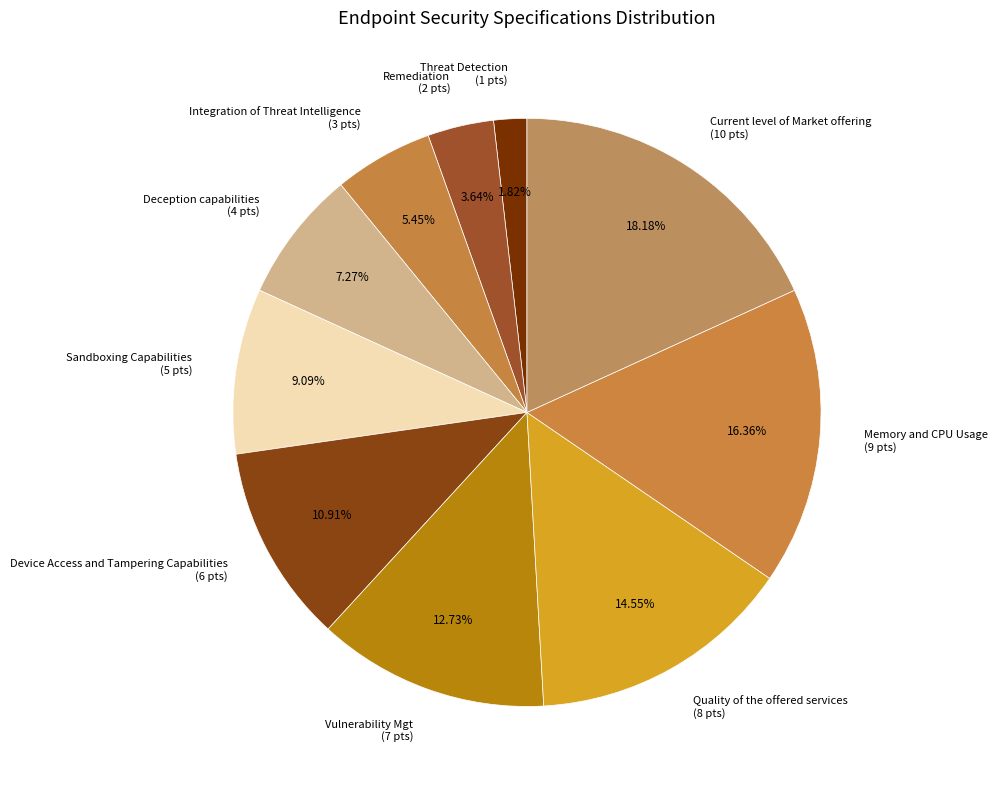

What percentage is the Integration of Threat Intelligence slice, to the nearest percent?

5%